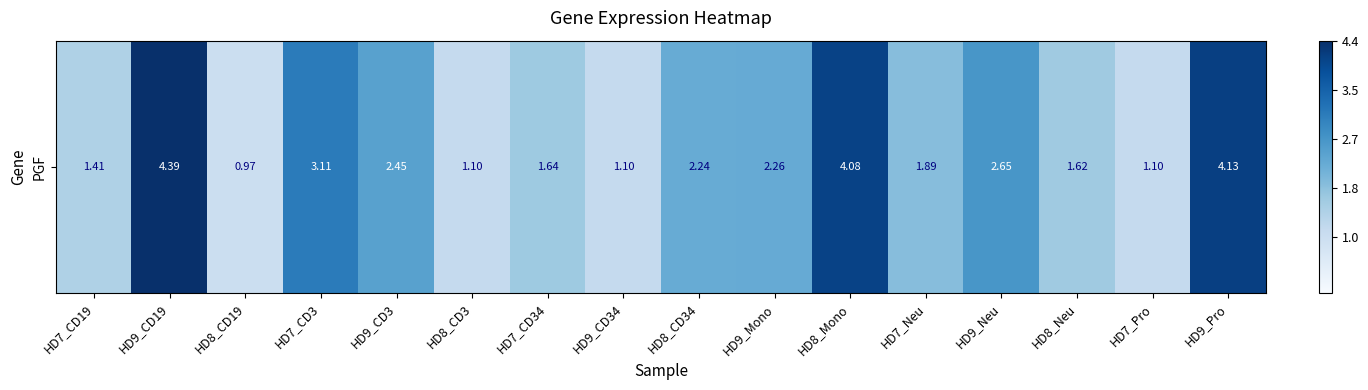

What is the difference between the maximum and minimum values?

3.4